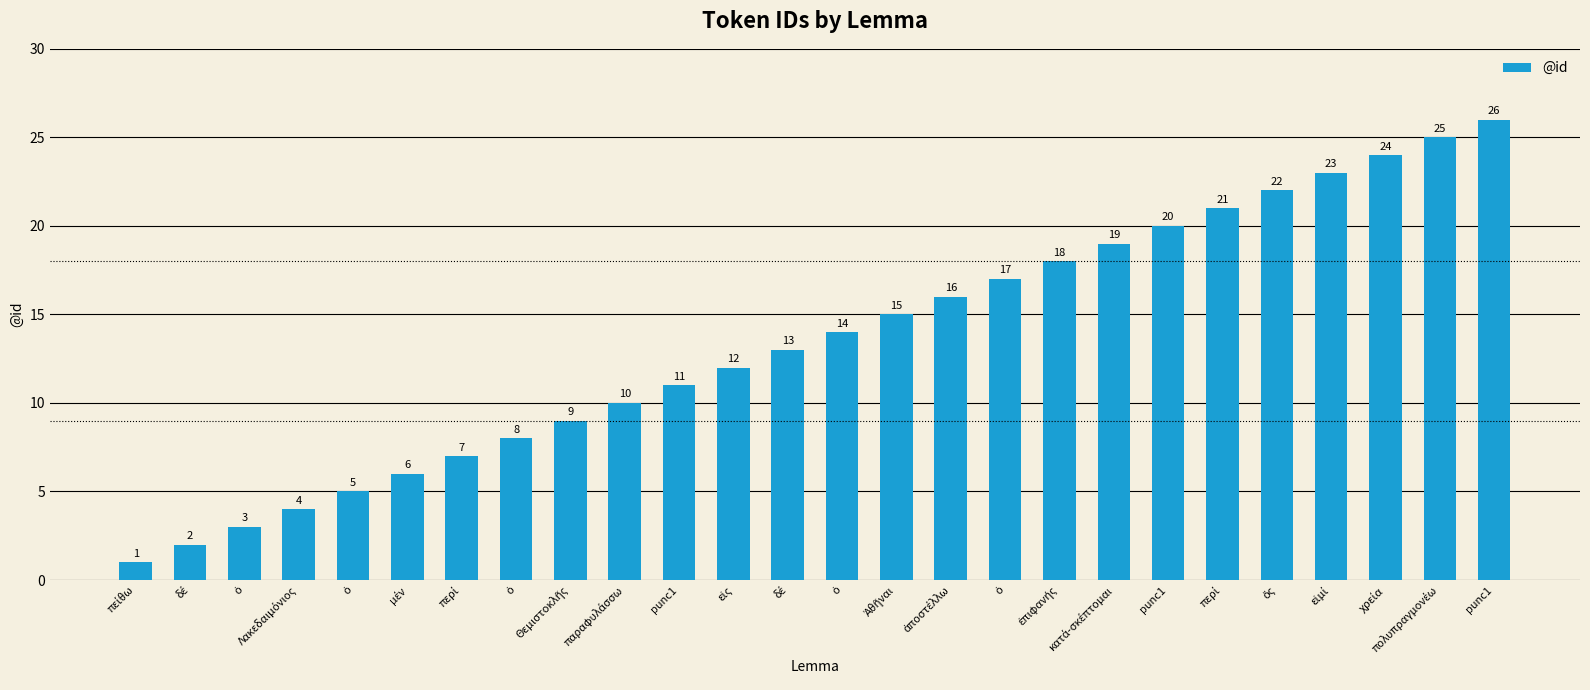

What is the label of the 17th bar from the left?

ὁ